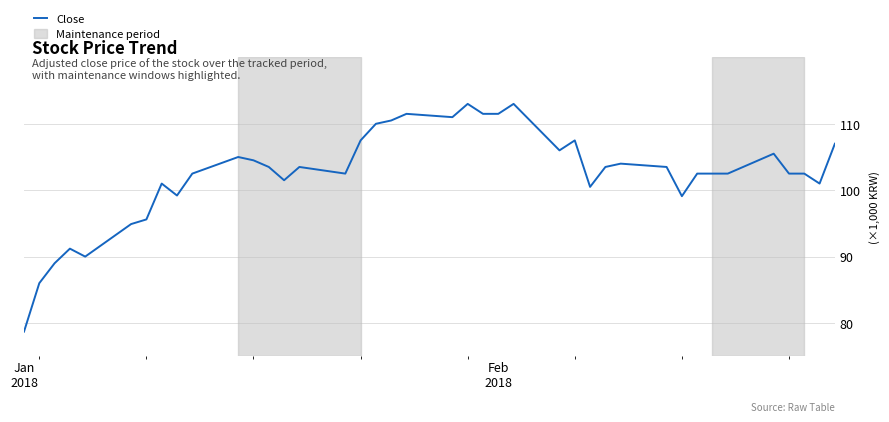

Reading left to right, what are all the values shown in this chart?

78700	86000	89000	91200	90000	94900	95600	101000	99200	102500	105000	104500	103500	101500	103500	102500	107500	110000	110500	111500	111000	113000	111500	111500	113000	106000	107500	100500	103500	104000	103500	99100	102500	102500	102500	105500	102500	102500	101000	107000